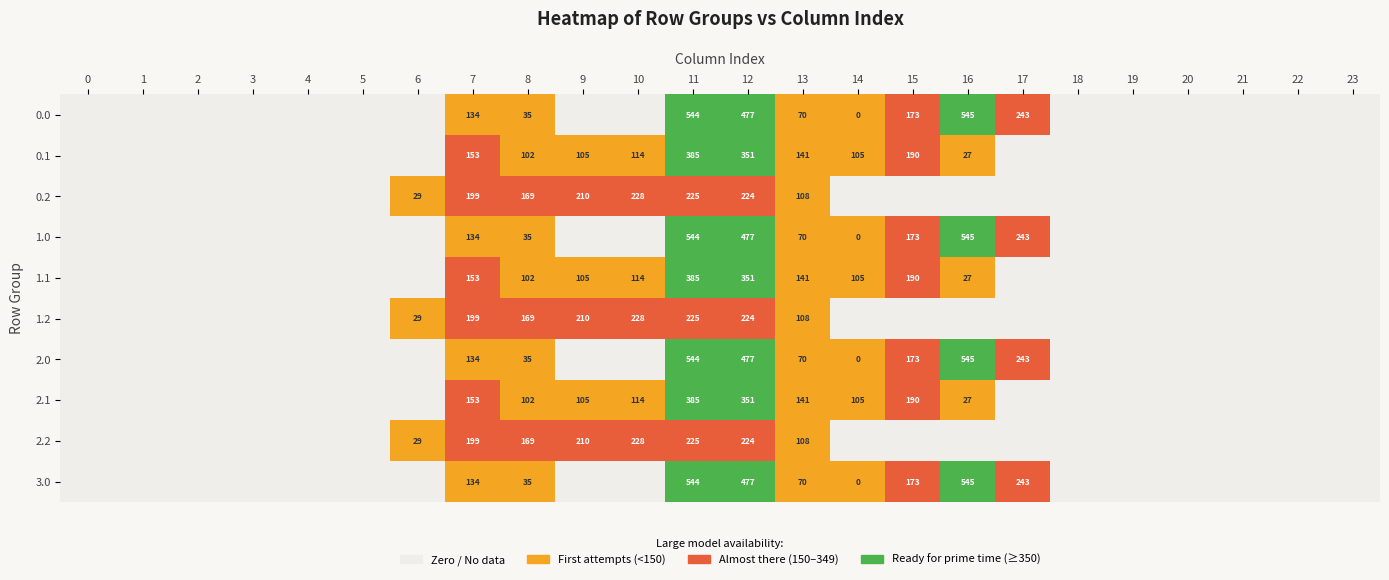

The 1.1 series shows 190 at 15. True or false?

True